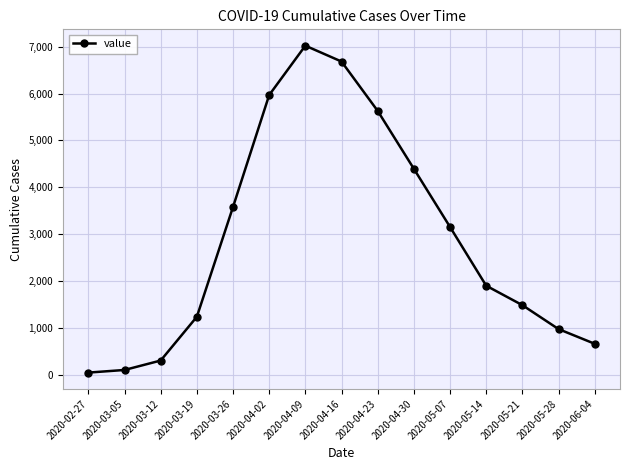

What is the average value?

2880